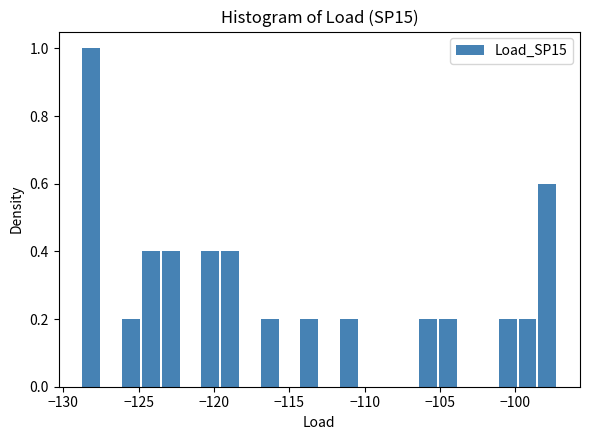

Read against the x-axis, roughly where is the centre of the tallest bar?

-128.0